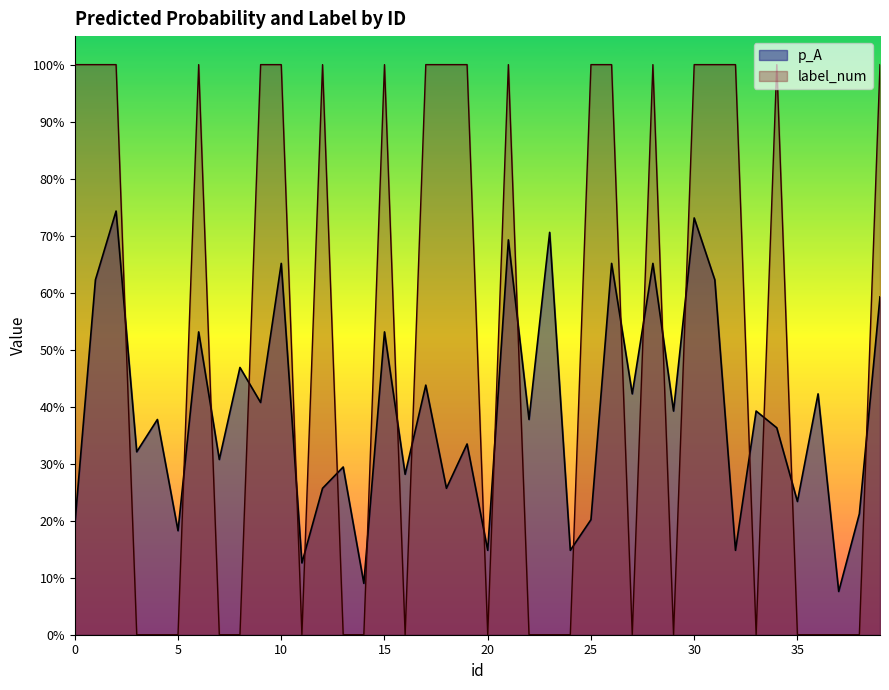

The label_num series shows 0.4 at 26. True or false?

False